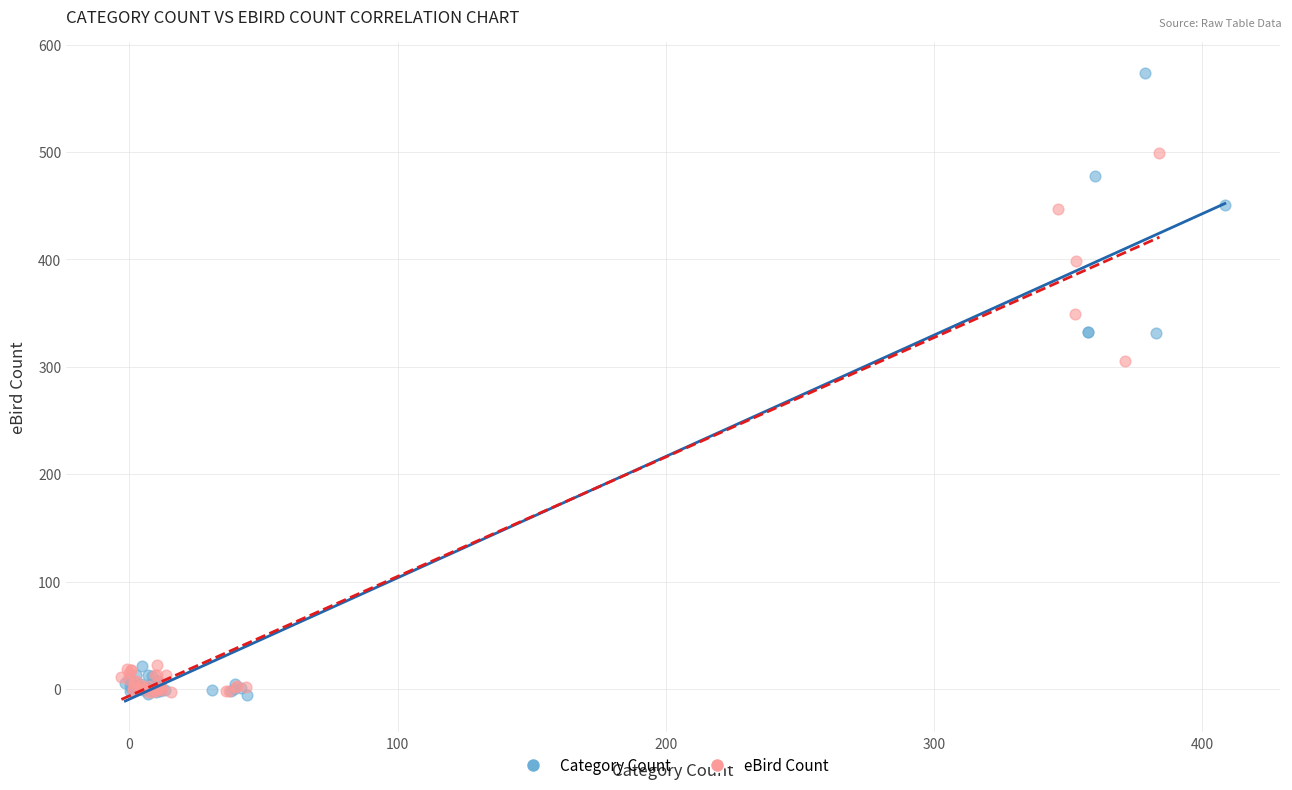

Which series contains the highest Y value?

Category Count